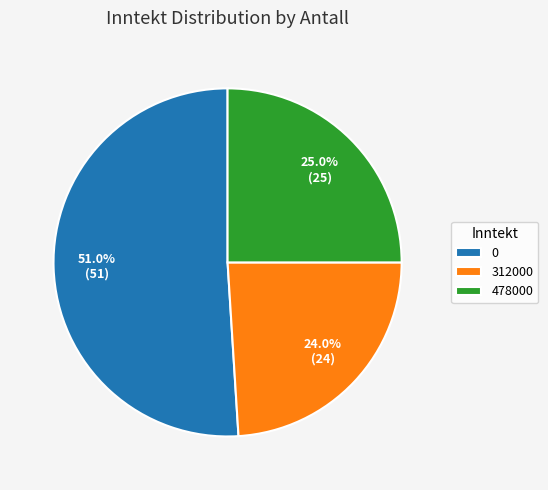

The 478000 slice represents 33% of the pie. True or false?

False